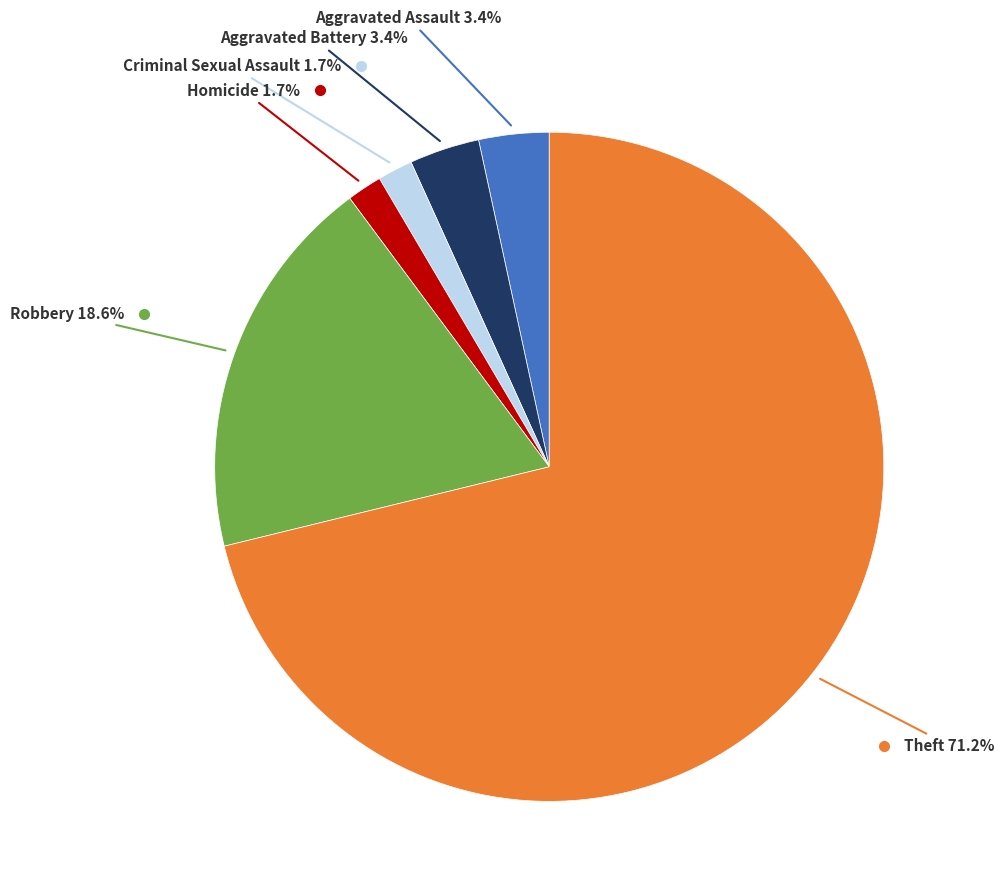

Does any single category account for the majority?

Yes